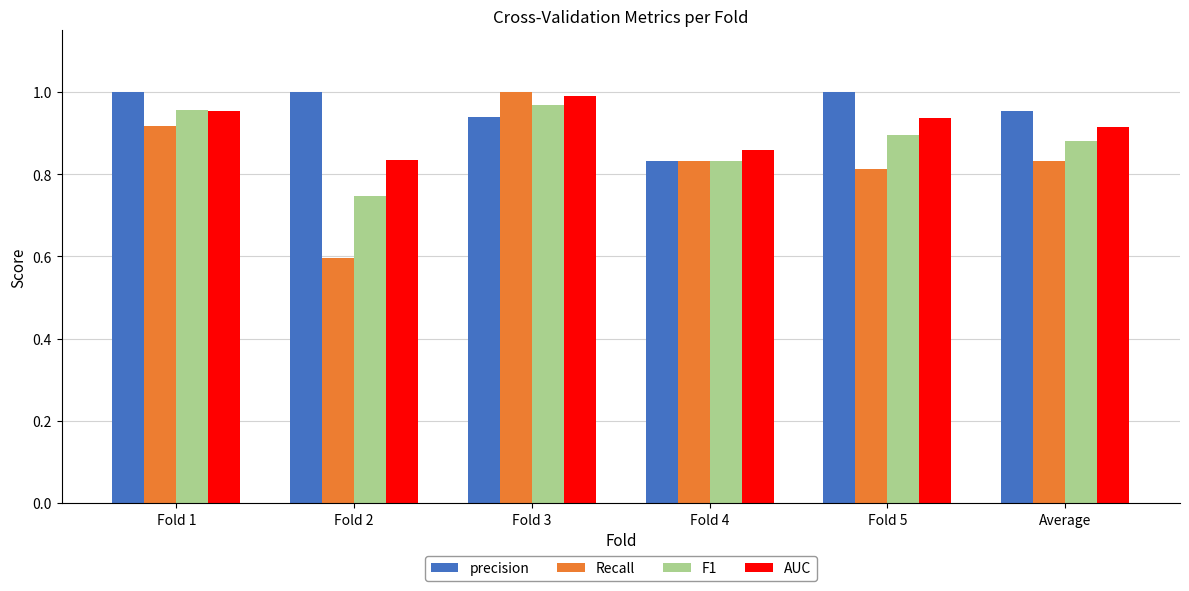

At how many categories does at least one series exceed 0?

6